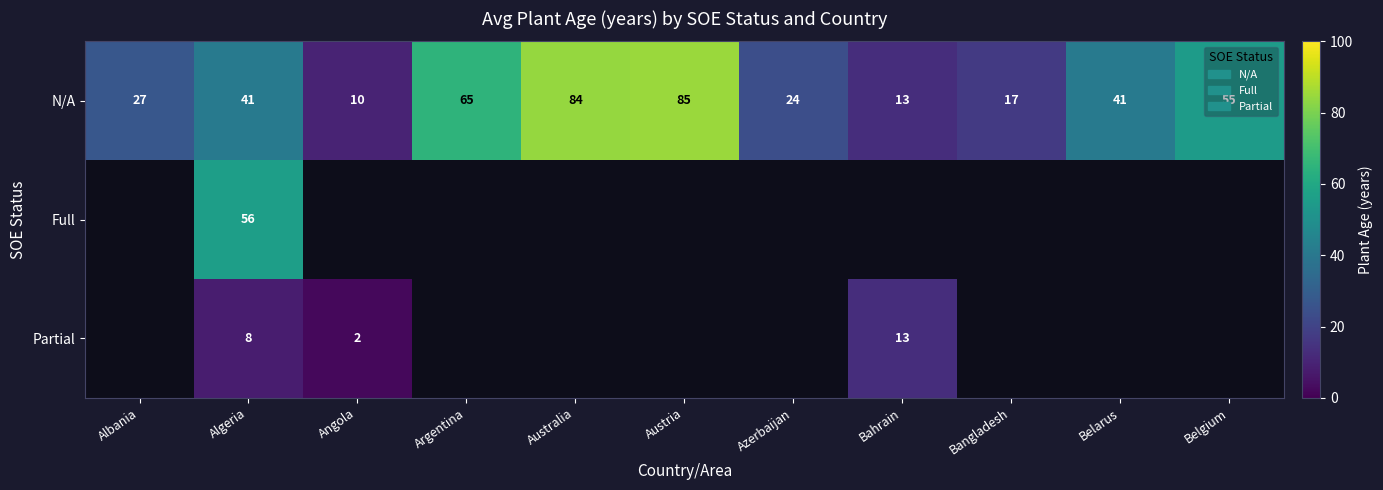

Which label corresponds to the smallest value in the chart?

Angola